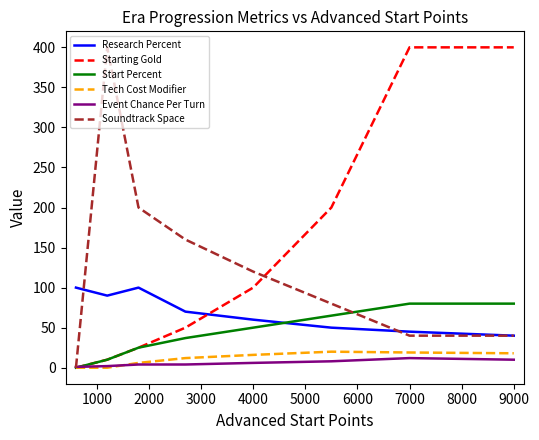

Which series has the largest total across all categories?

Starting Gold